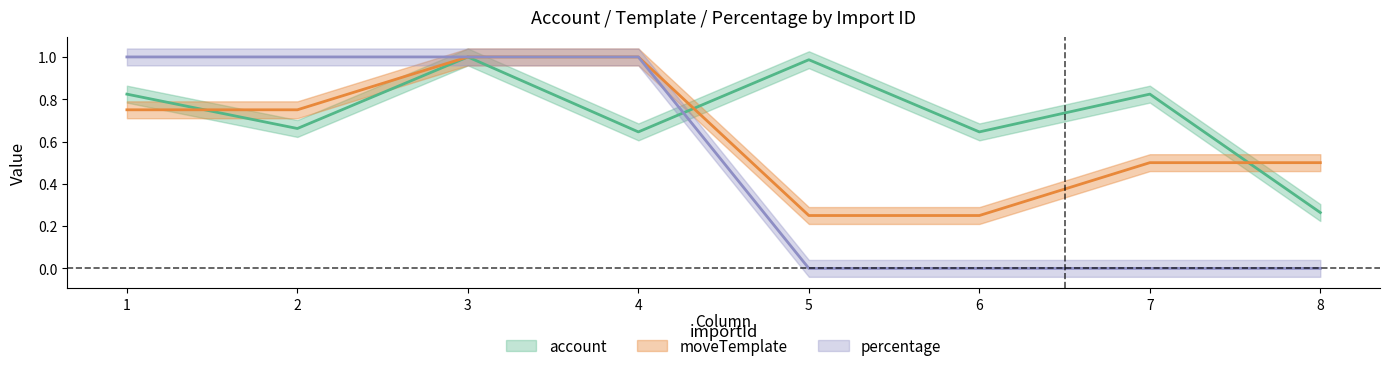

What is the value of the moveTemplate point at the 8th from the left?

0.5